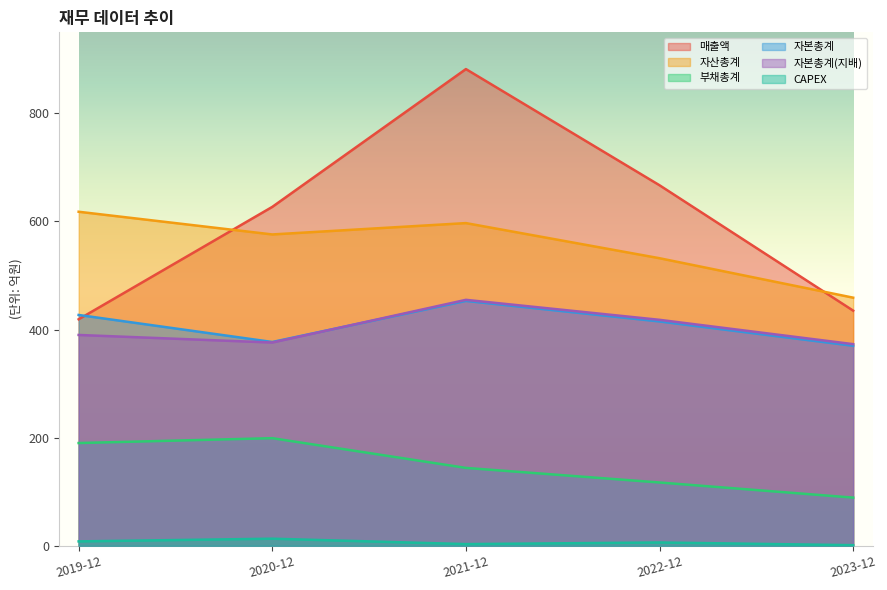

Reading left to right, what are all the values shown in this chart?

매출액: 419	627	882	667	435
자산총계: 618	576	597	532	459
부채총계: 190	199	144	117	89
자본총계: 427	377	453	415	370
자본총계(지배): 390	376	455	418	373
CAPEX: 8	13	3	6	1